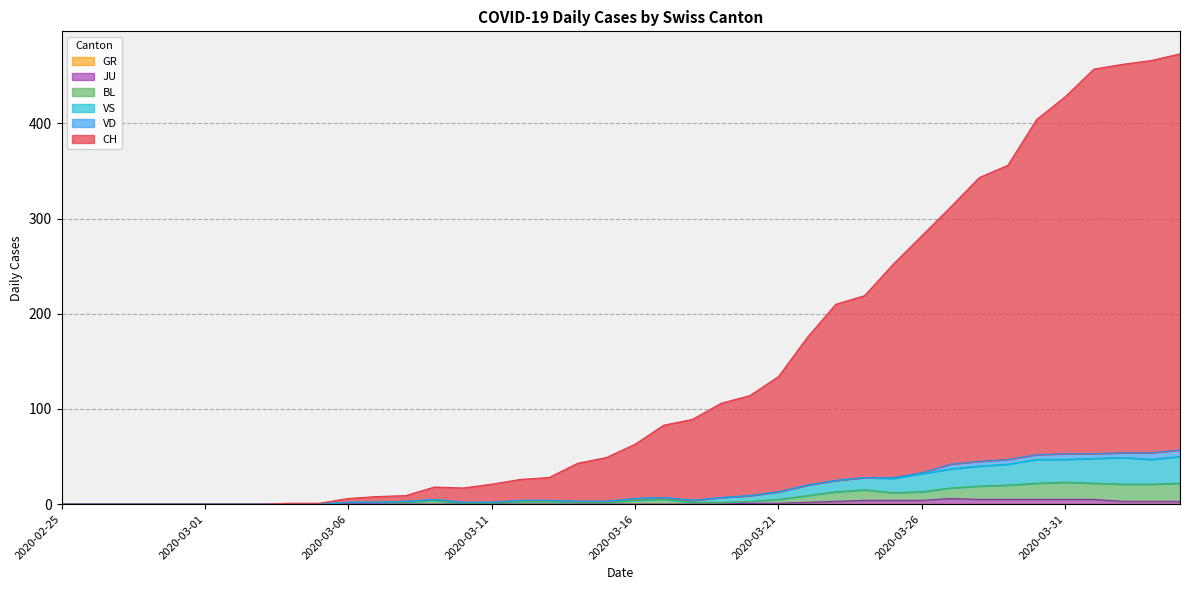

Where is the first local minimum for VS?

2020-03-18